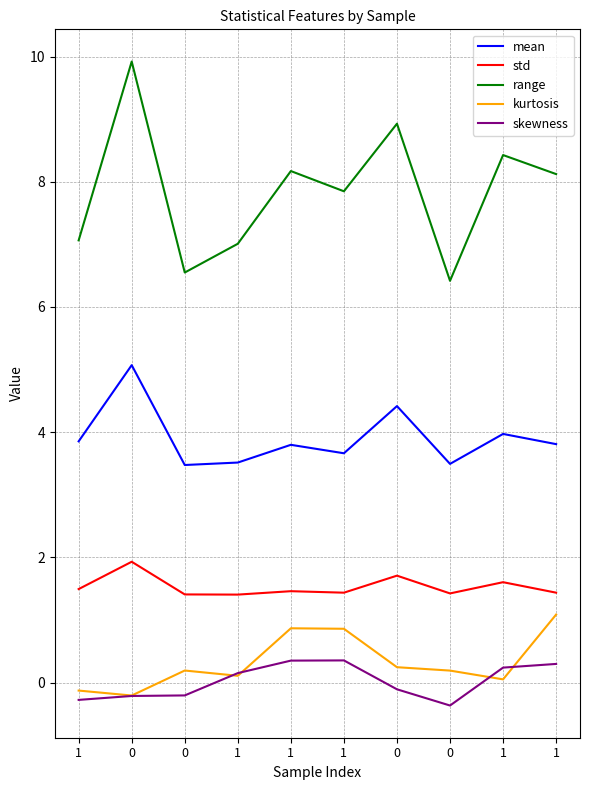

What are all the series names shown in the legend?

mean, std, range, kurtosis, skewness